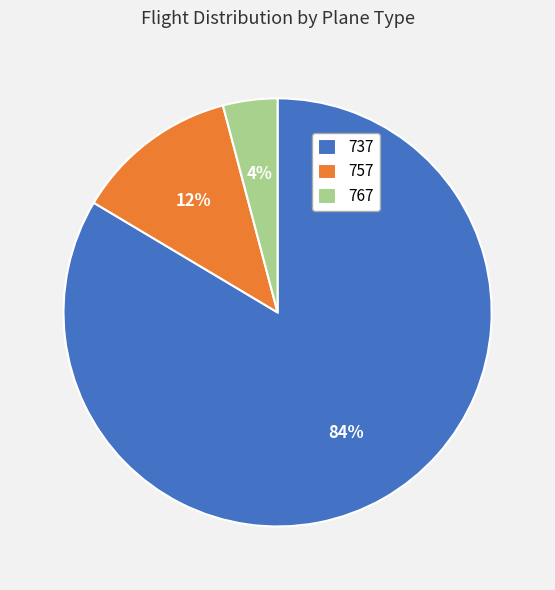

True or false: 737 accounts for 84% of the total.

True